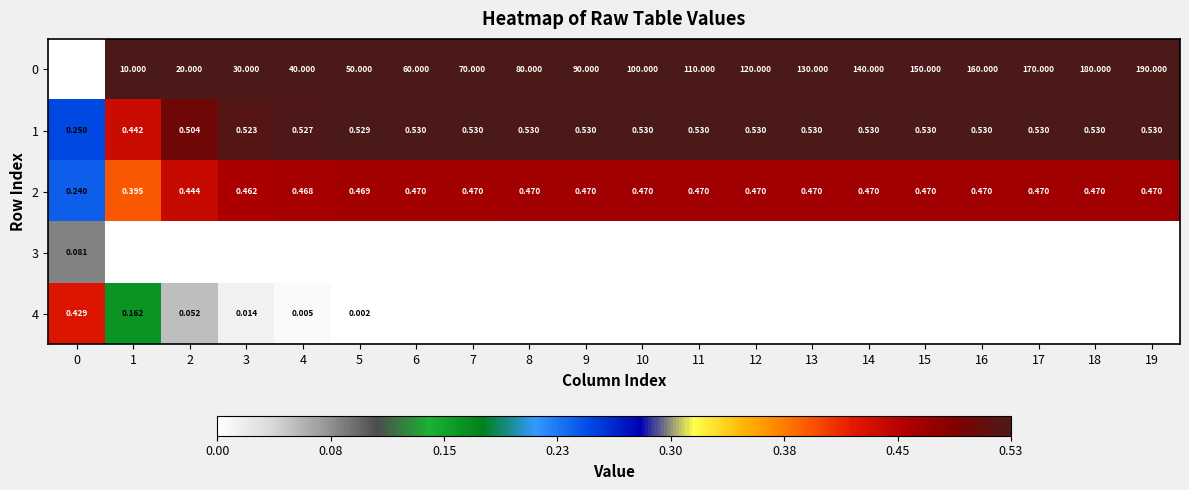

The 0 series shows 322.0 at 18. True or false?

False